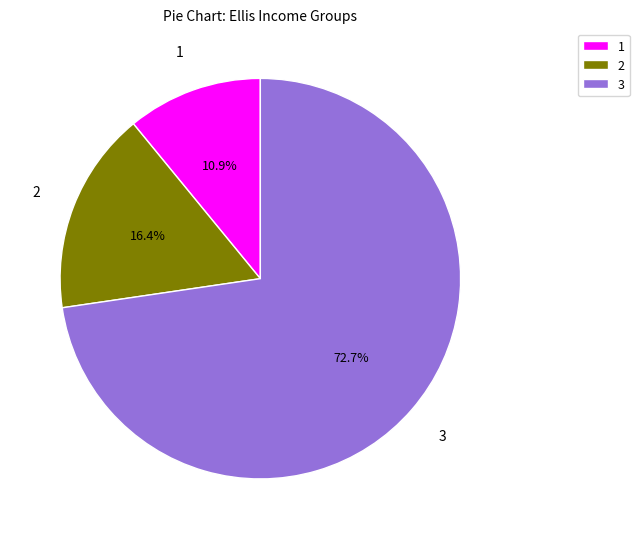

To the nearest percent, what is the difference between the largest and smallest slice percentages?

62%